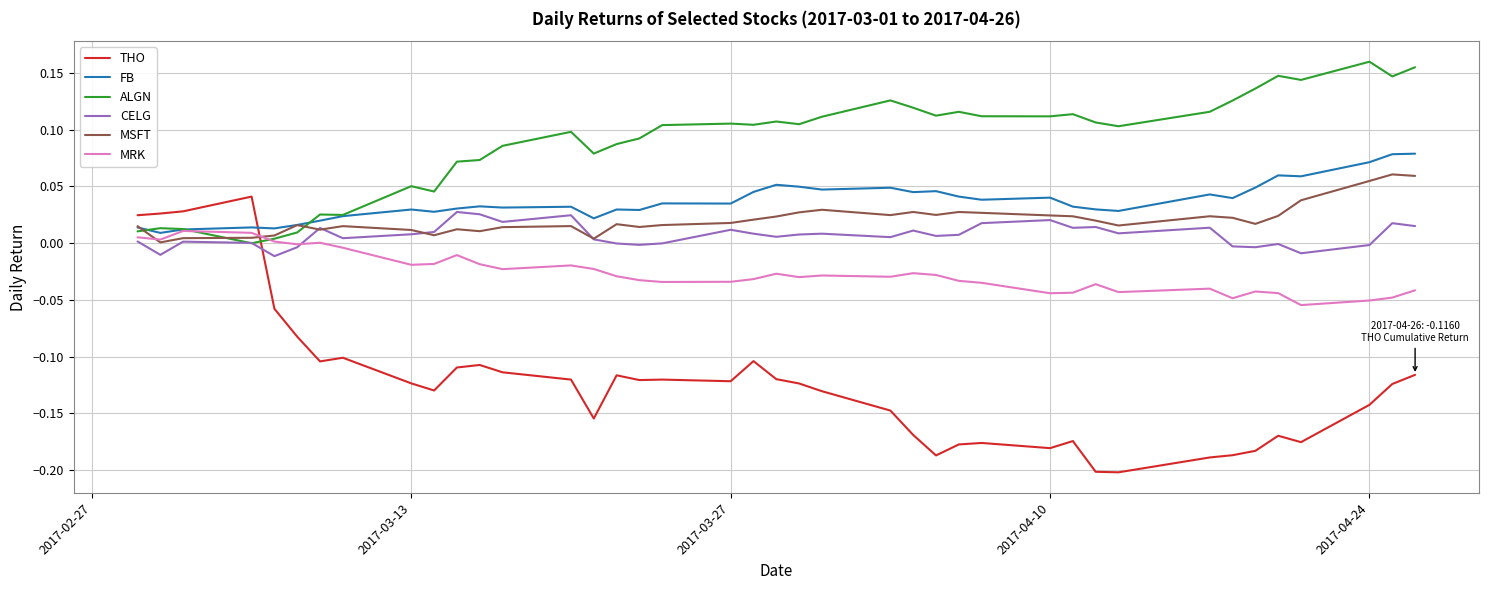

Which series has the largest total across all categories?

ALGN